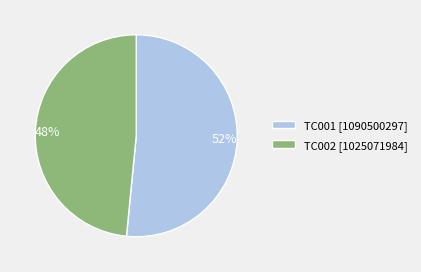

Do TC001 and TC002 together represent more than half of the pie?

Yes